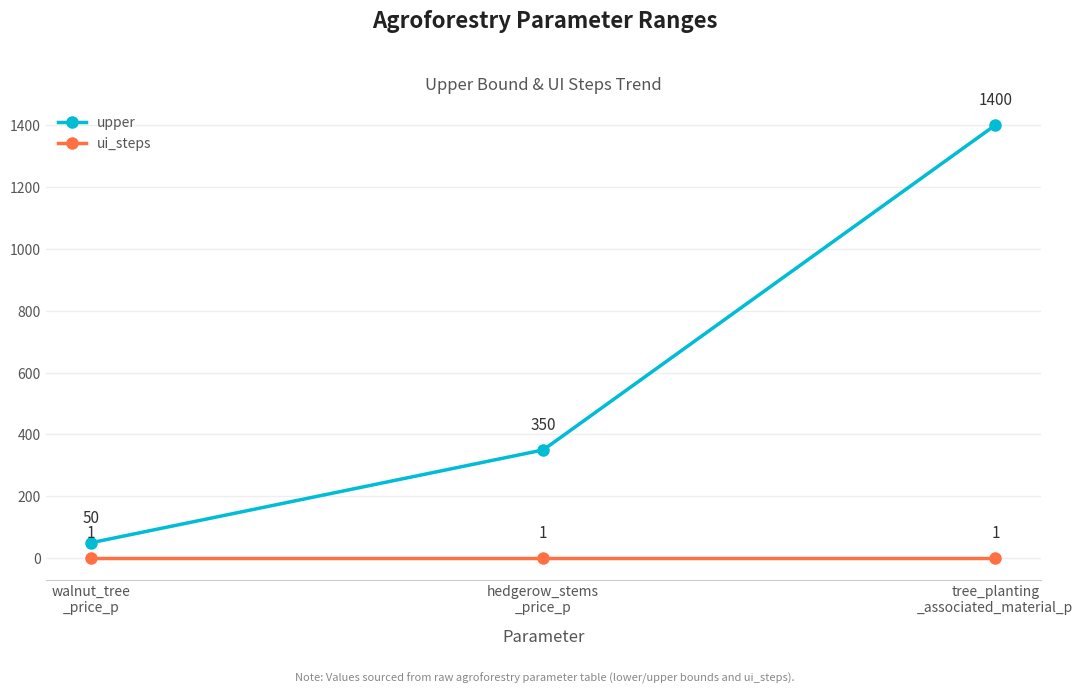

List the series in order of their overall mean, highest first.

upper, ui_steps